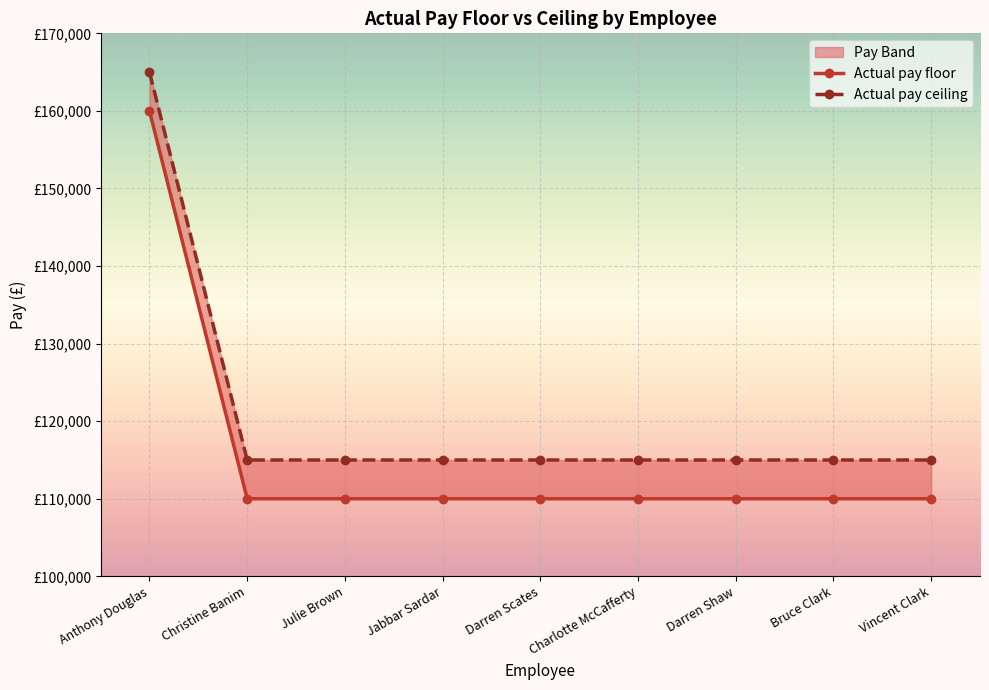

Count the number of categories in the chart.

9